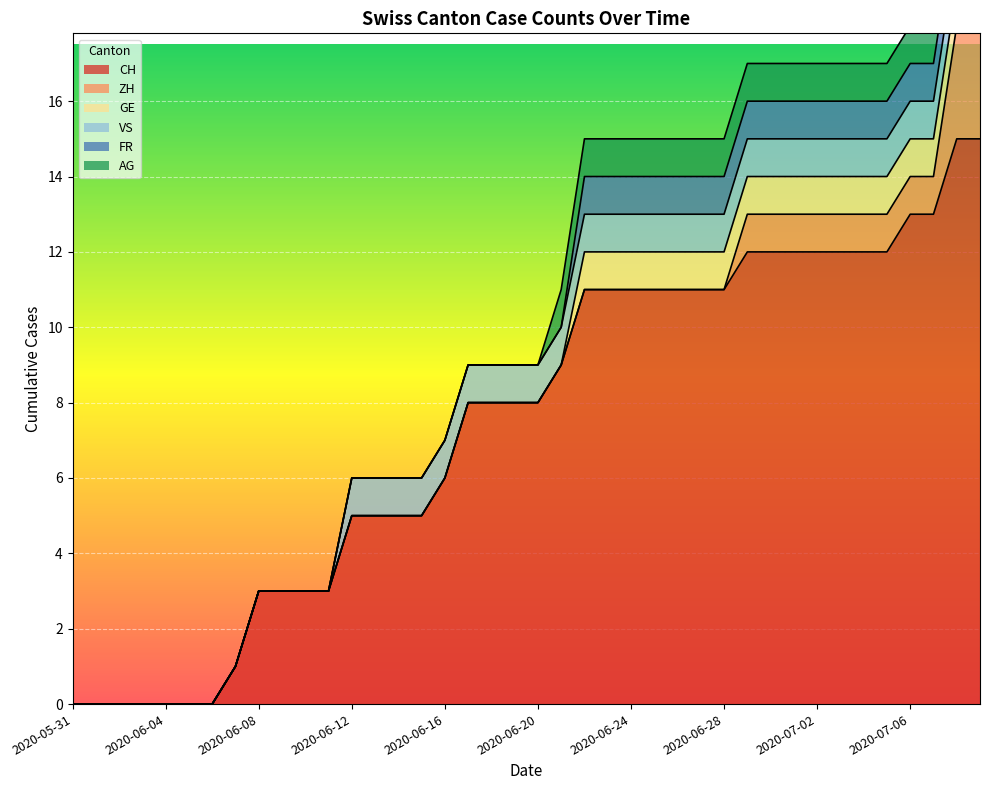

Which series has the largest total across all categories?

CH